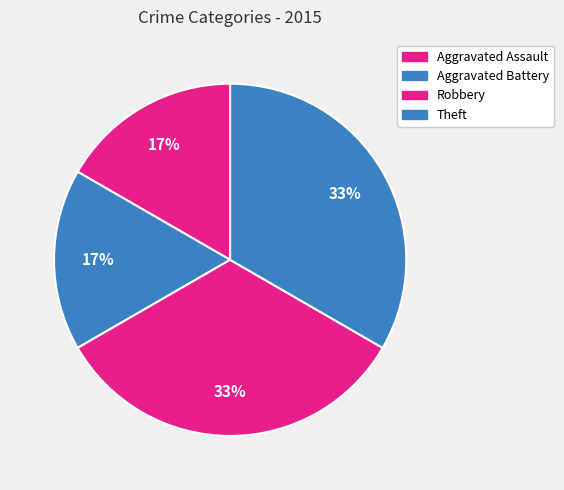

To the nearest percent, what is the average slice percentage?

25%